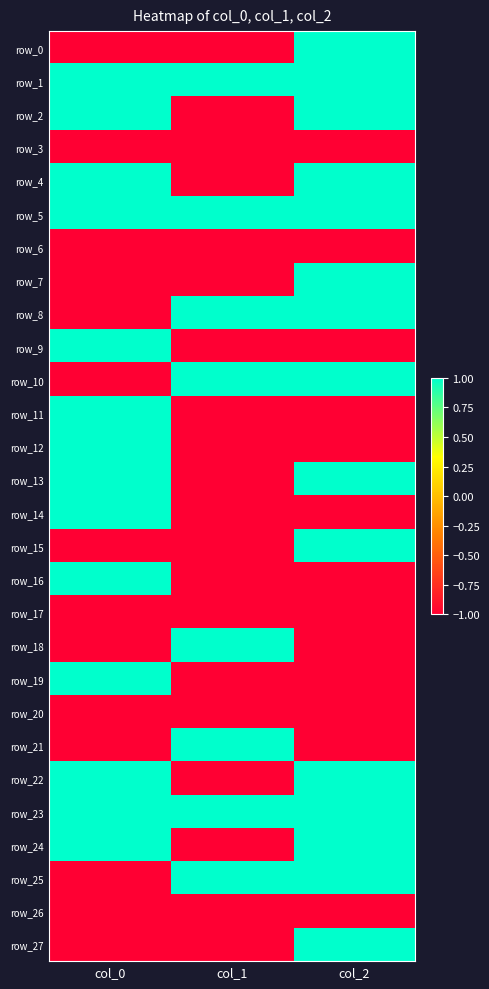

What is the maximum value shown in the chart?

1